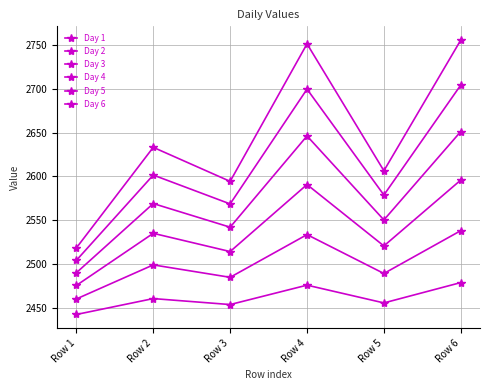

How many interior local valleys does the Day 2 series have?

2